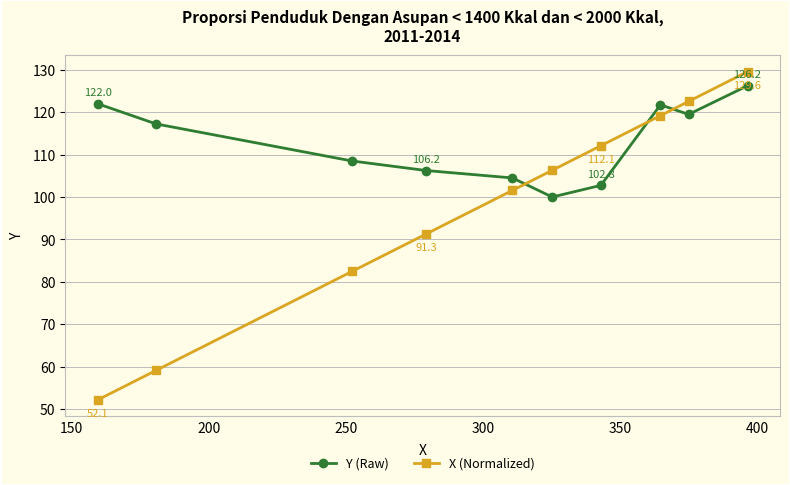

What is the lowest value of the X (Normalized) series?

52.1